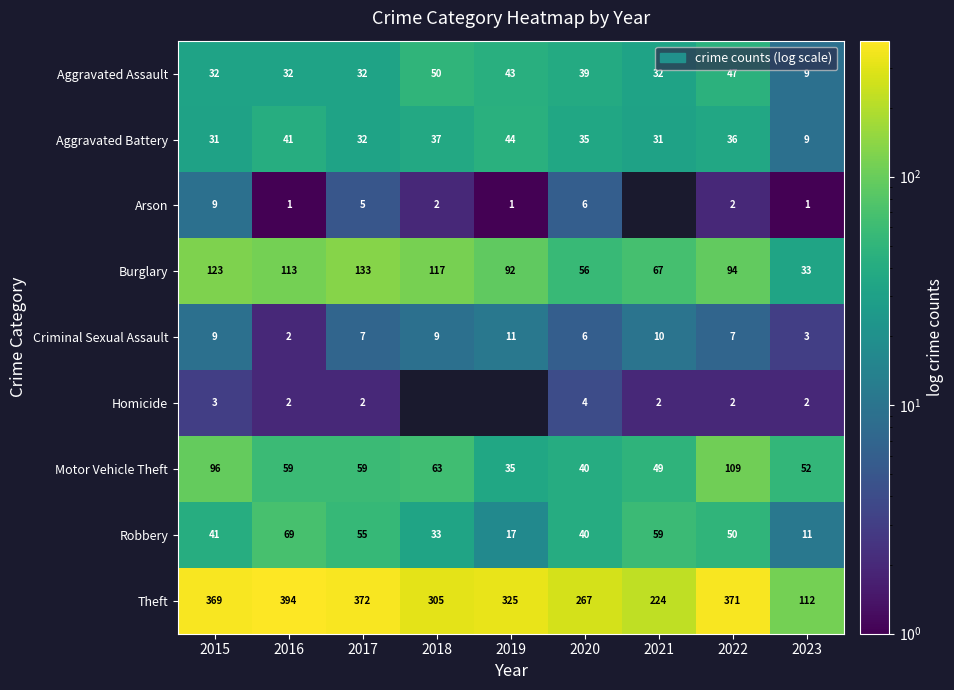

What is the difference between the highest and lowest values at 2023?

111